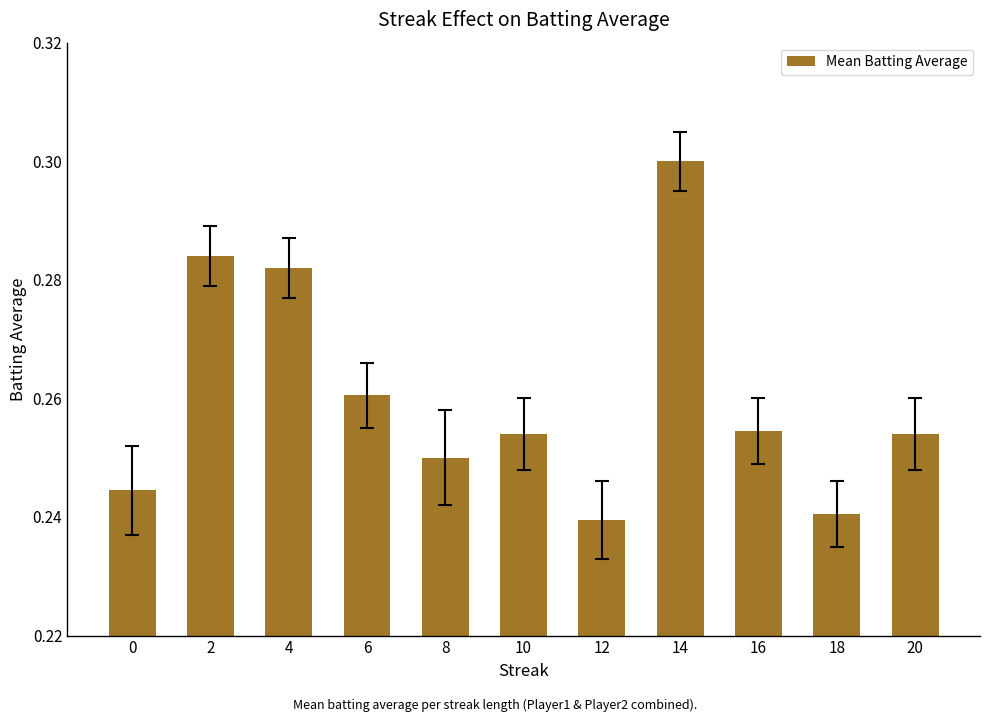

True or false: the data shows 0.1 at 6.

False